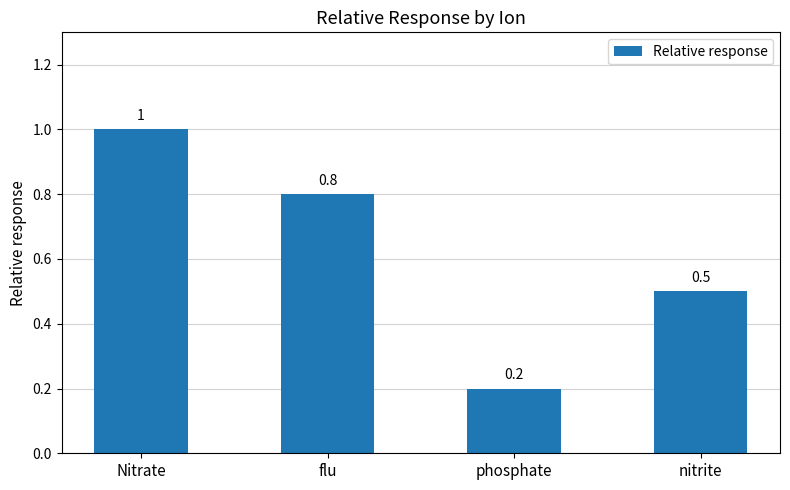

What is the difference between the maximum and second lowest values?

0.5